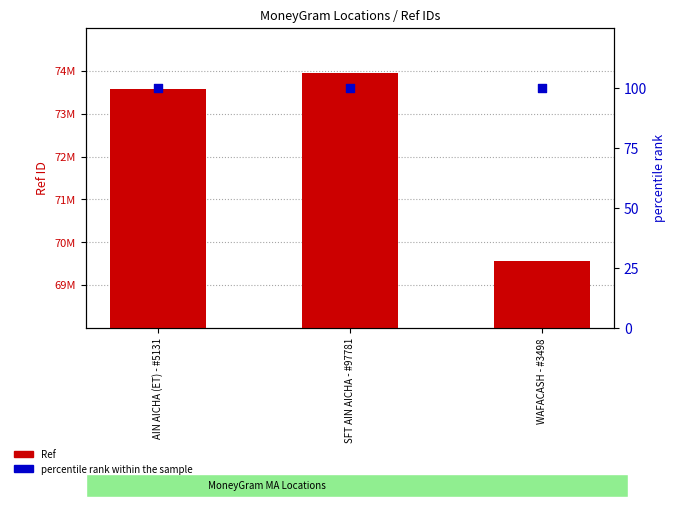

Which series reaches the maximum Y coordinate?

Ref